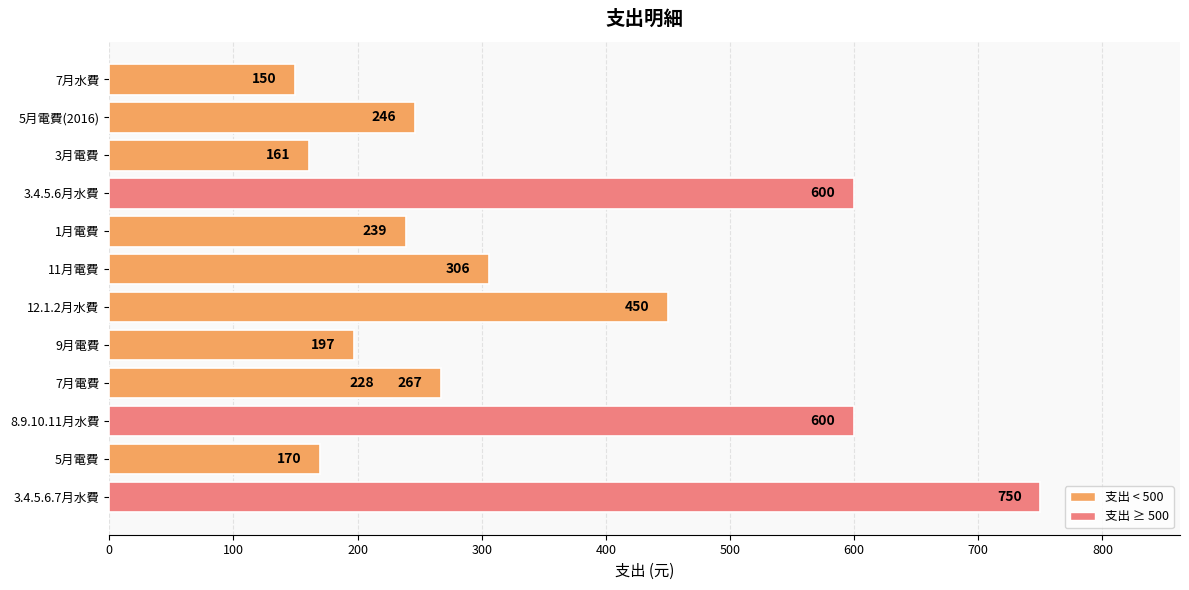

The value at 9月電費 is 290. True or false?

False